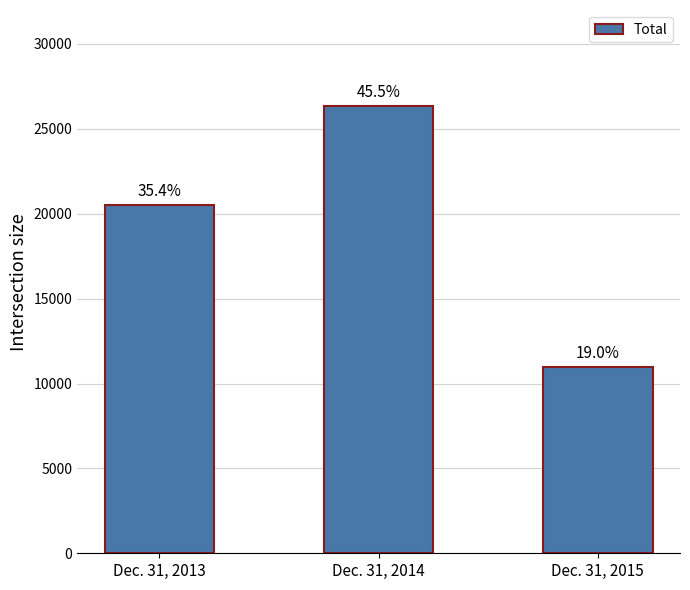

Which label corresponds to the largest value in the chart?

Dec. 31, 2014